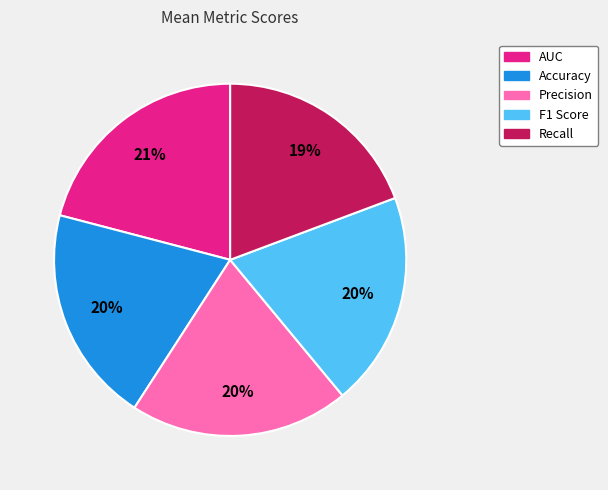

Does any single category account for the majority?

No